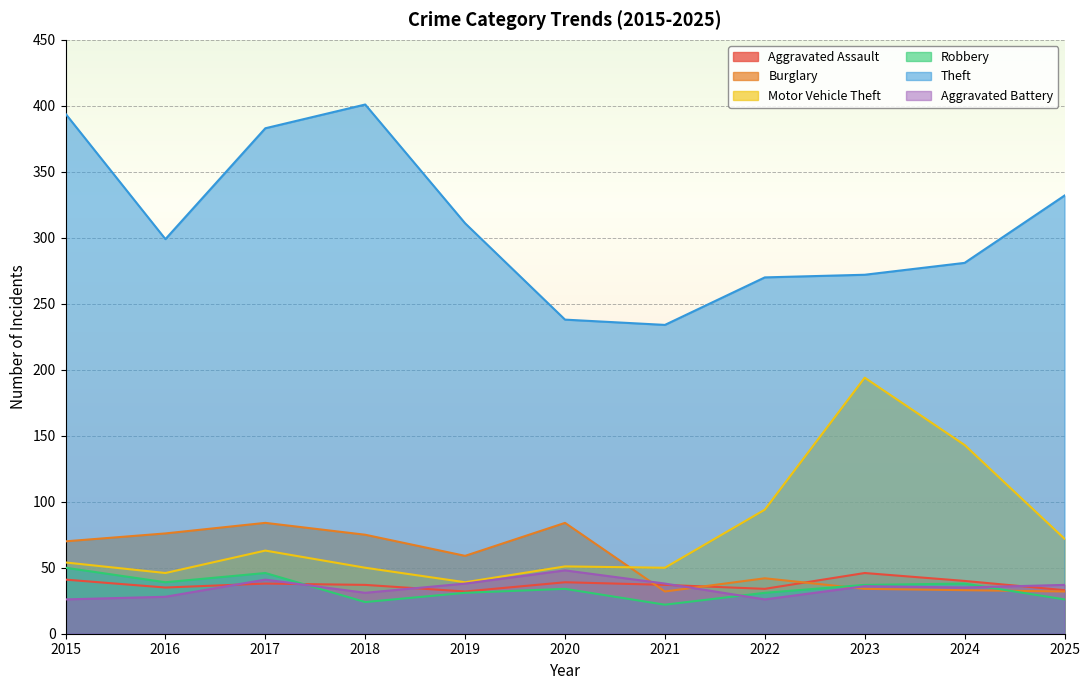

At which category does Motor Vehicle Theft reach its first local valley?

2016